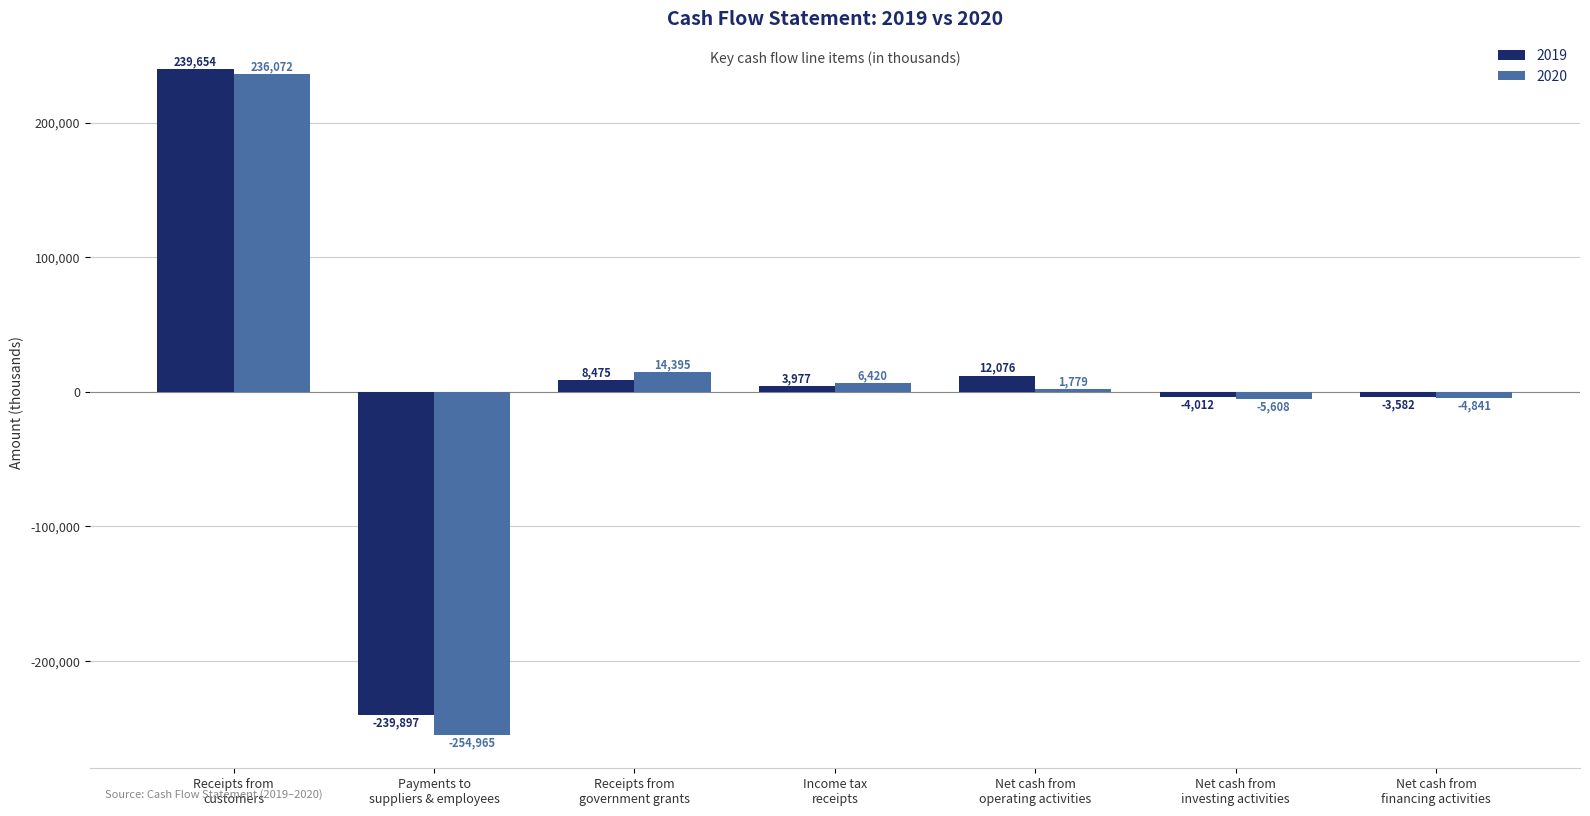

Which series has the widest spread of values?

2020